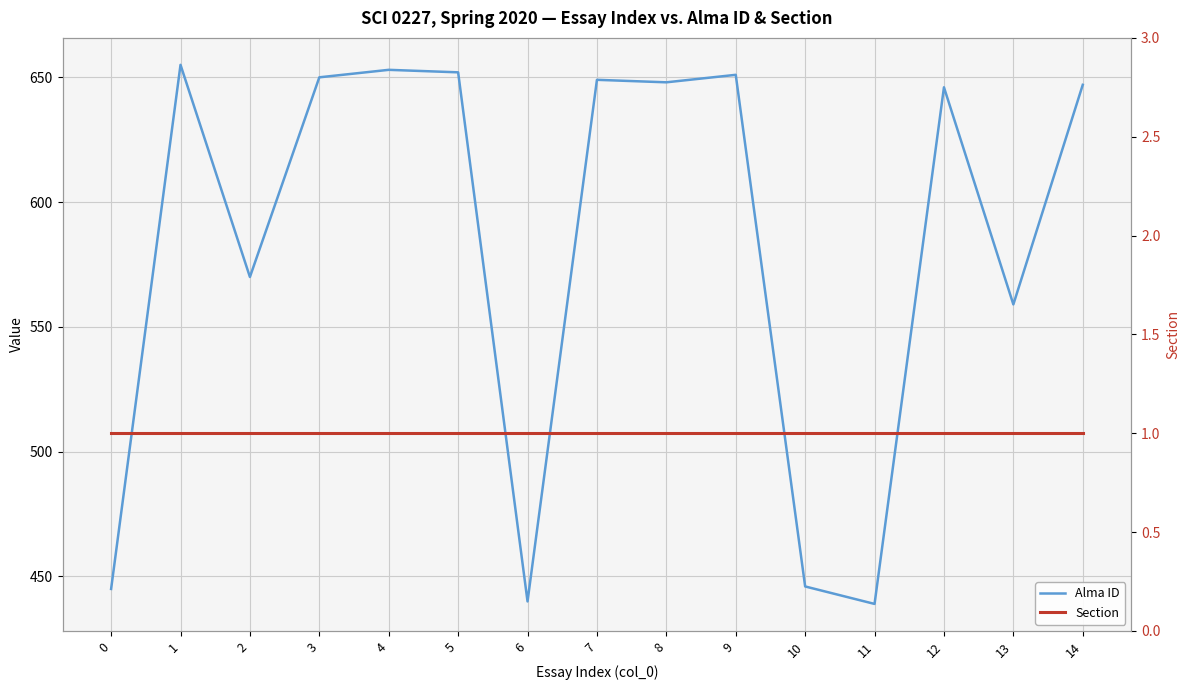

What is the average value of the Section series?

1